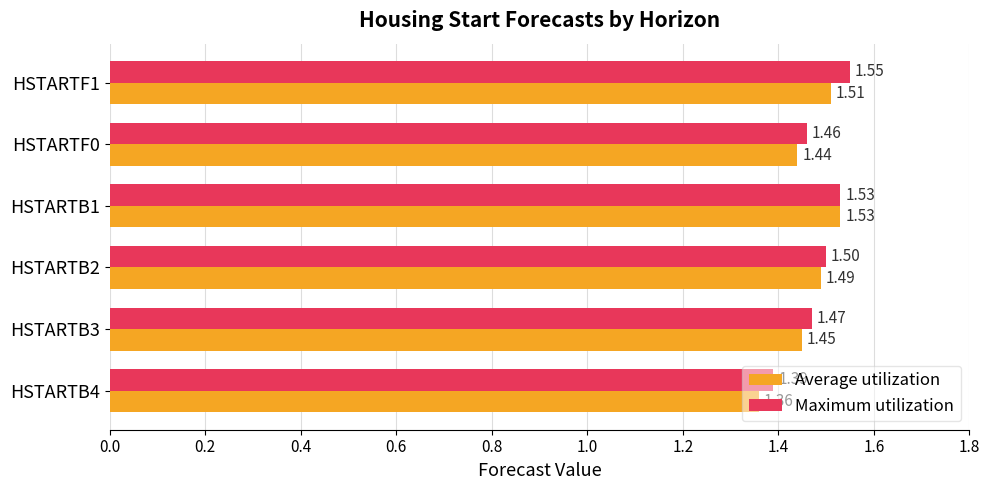

What is the sum of the Average utilization values at HSTARTB4 and HSTARTF1?

2.9